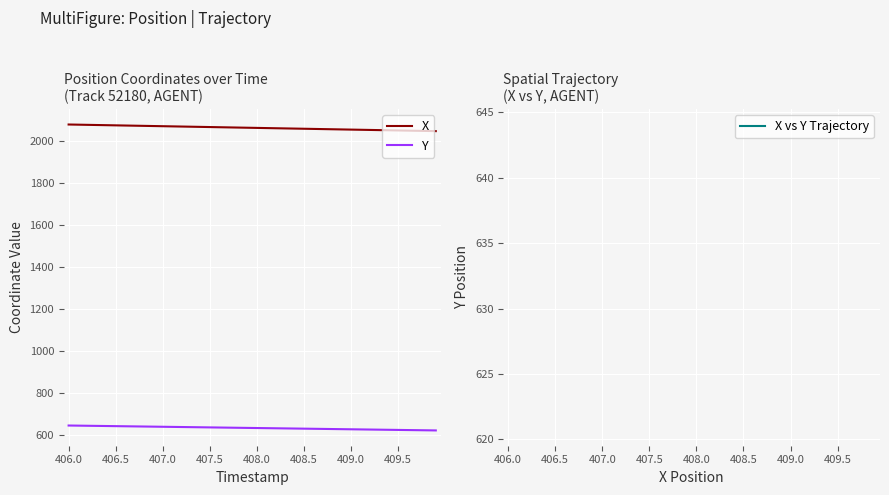

Rank the series at 407.5 from lowest to highest value.

Y, X vs Y Trajectory, X